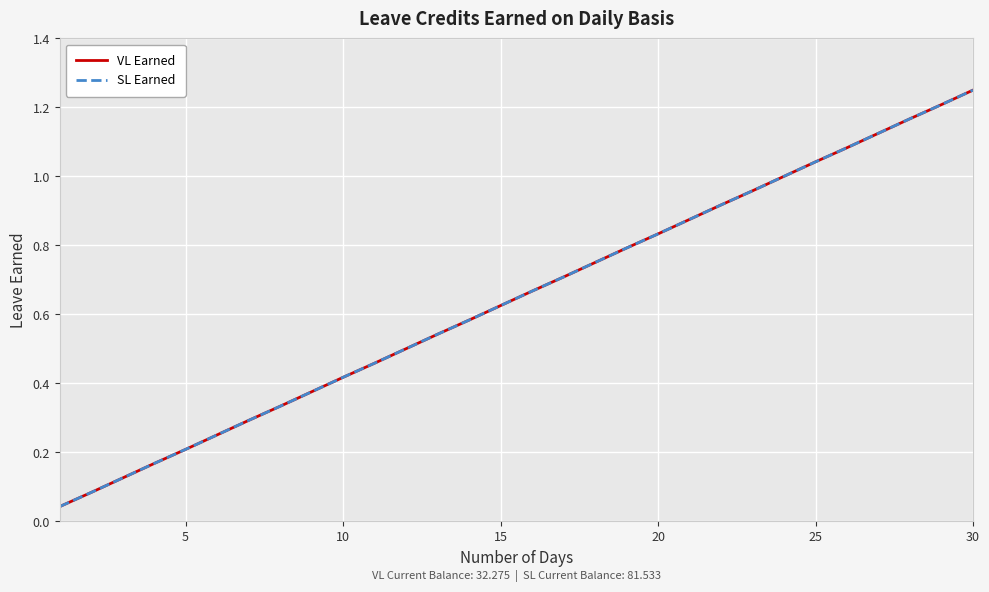

True or false: SL Earned and VL Earned cross at least once.

False